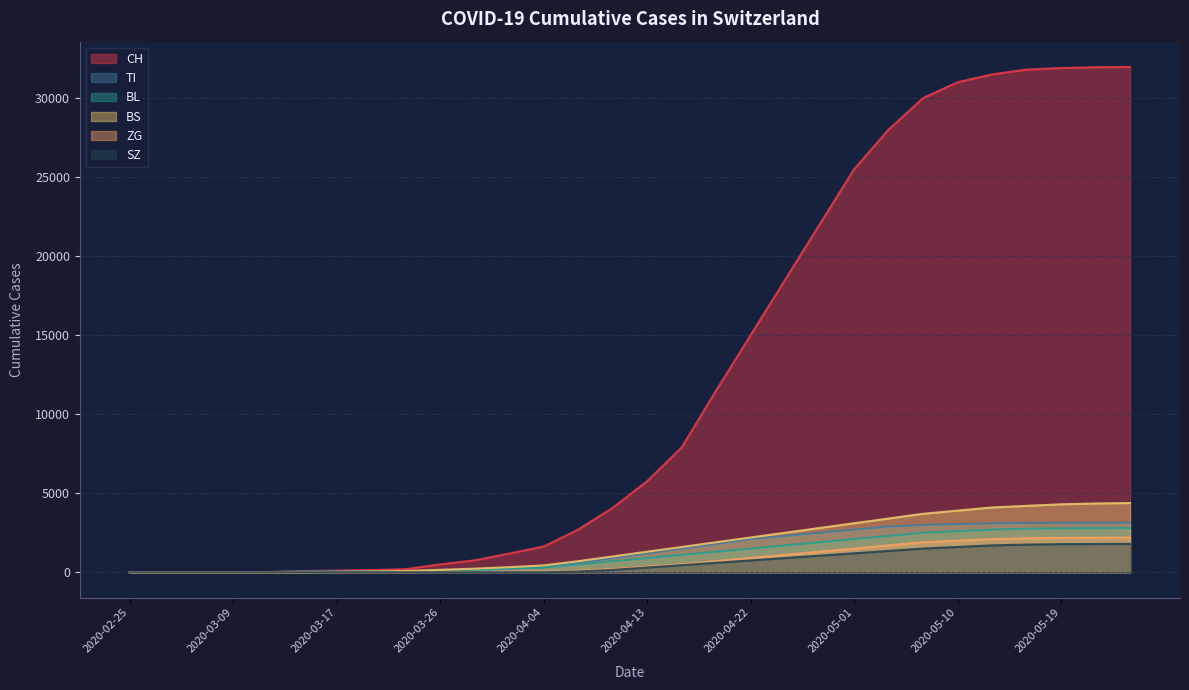

Reading left to right, transcribe all the data shown in this chart.

CH: 2020-02-25=0	2020-03-01=0	2020-03-06=1	2020-03-09=3	2020-03-11=8	2020-03-14=70	2020-03-17=105	2020-03-20=140	2020-03-23=194	2020-03-26=499	2020-03-29=752	2020-04-01=1183	2020-04-04=1630	2020-04-07=2700	2020-04-10=4075	2020-04-13=5765	2020-04-16=7894	2020-04-19=11500	2020-04-22=15000	2020-04-25=18500	2020-04-28=22000	2020-05-01=25500	2020-05-04=28000	2020-05-07=30000	2020-05-10=31000	2020-05-13=31500	2020-05-16=31800	2020-05-19=31900	2020-05-22=31950	2020-05-25=31970
TI: 2020-02-25=0	2020-03-01=0	2020-03-06=0	2020-03-09=0	2020-03-11=0	2020-03-14=61	2020-03-17=62	2020-03-20=67	2020-03-23=71	2020-03-26=91	2020-03-29=155	2020-04-01=229	2020-04-04=314	2020-04-07=600	2020-04-10=900	2020-04-13=1200	2020-04-16=1500	2020-04-19=1800	2020-04-22=2100	2020-04-25=2300	2020-04-28=2500	2020-05-01=2700	2020-05-04=2900	2020-05-07=3000	2020-05-10=3050	2020-05-13=3100	2020-05-16=3120	2020-05-19=3130	2020-05-22=3135	2020-05-25=3140
BL: 2020-02-25=0	2020-03-01=0	2020-03-06=0	2020-03-09=1	2020-03-11=2	2020-03-14=2	2020-03-17=13	2020-03-20=18	2020-03-23=35	2020-03-26=65	2020-03-29=115	2020-04-01=249	2020-04-04=298	2020-04-07=500	2020-04-10=700	2020-04-13=900	2020-04-16=1100	2020-04-19=1300	2020-04-22=1500	2020-04-25=1700	2020-04-28=1900	2020-05-01=2100	2020-05-04=2300	2020-05-07=2500	2020-05-10=2600	2020-05-13=2700	2020-05-16=2750	2020-05-19=2780	2020-05-22=2790	2020-05-25=2795
BS: 2020-02-25=0	2020-03-01=0	2020-03-06=0	2020-03-09=0	2020-03-11=4	2020-03-14=4	2020-03-17=25	2020-03-20=46	2020-03-23=78	2020-03-26=155	2020-03-29=228	2020-04-01=323	2020-04-04=434	2020-04-07=700	2020-04-10=1000	2020-04-13=1300	2020-04-16=1600	2020-04-19=1900	2020-04-22=2200	2020-04-25=2500	2020-04-28=2800	2020-05-01=3100	2020-05-04=3400	2020-05-07=3700	2020-05-10=3900	2020-05-13=4100	2020-05-16=4200	2020-05-19=4300	2020-05-22=4350	2020-05-25=4380
ZG: 2020-02-25=0	2020-03-01=0	2020-03-06=0	2020-03-09=0	2020-03-11=0	2020-03-14=0	2020-03-17=1	2020-03-20=5	2020-03-23=5	2020-03-26=18	2020-03-29=21	2020-04-01=40	2020-04-04=46	2020-04-07=100	2020-04-10=200	2020-04-13=350	2020-04-16=500	2020-04-19=700	2020-04-22=900	2020-04-25=1100	2020-04-28=1300	2020-05-01=1500	2020-05-04=1700	2020-05-07=1900	2020-05-10=2000	2020-05-13=2100	2020-05-16=2150	2020-05-19=2180	2020-05-22=2190	2020-05-25=2195
SZ: 2020-02-25=0	2020-03-01=0	2020-03-06=0	2020-03-09=0	2020-03-11=0	2020-03-14=0	2020-03-17=0	2020-03-20=0	2020-03-23=0	2020-03-26=0	2020-03-29=0	2020-04-01=0	2020-04-04=0	2020-04-07=50	2020-04-10=150	2020-04-13=300	2020-04-16=450	2020-04-19=600	2020-04-22=750	2020-04-25=900	2020-04-28=1050	2020-05-01=1200	2020-05-04=1350	2020-05-07=1500	2020-05-10=1600	2020-05-13=1700	2020-05-16=1750	2020-05-19=1780	2020-05-22=1790	2020-05-25=1795